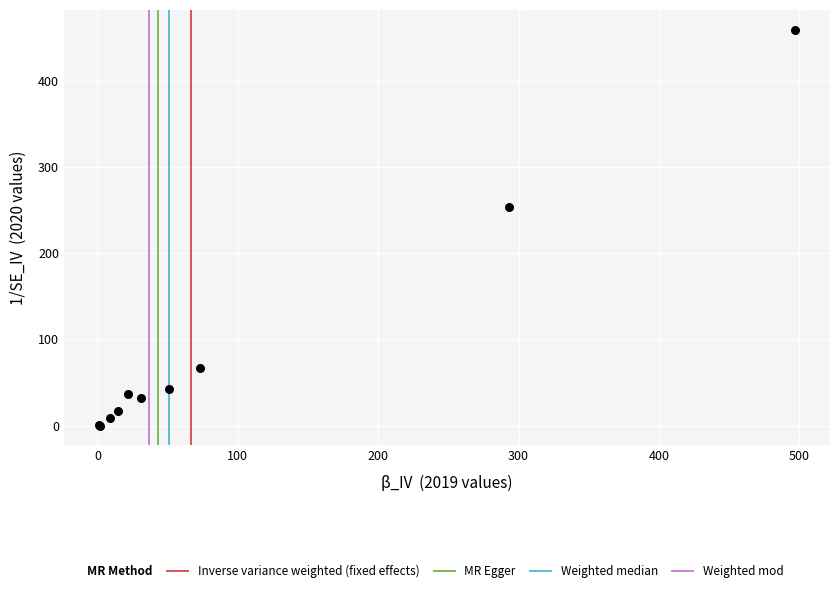

What Y value in the scatter plot is closest to 229?

253